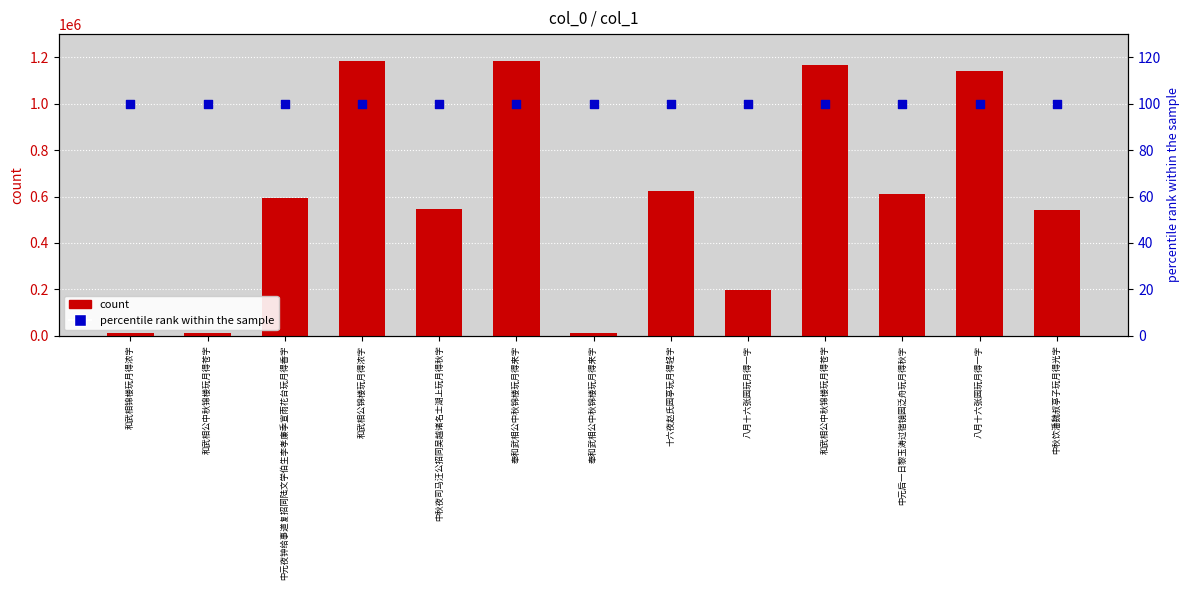

At how many categories does at least one series exceed 990954?

4